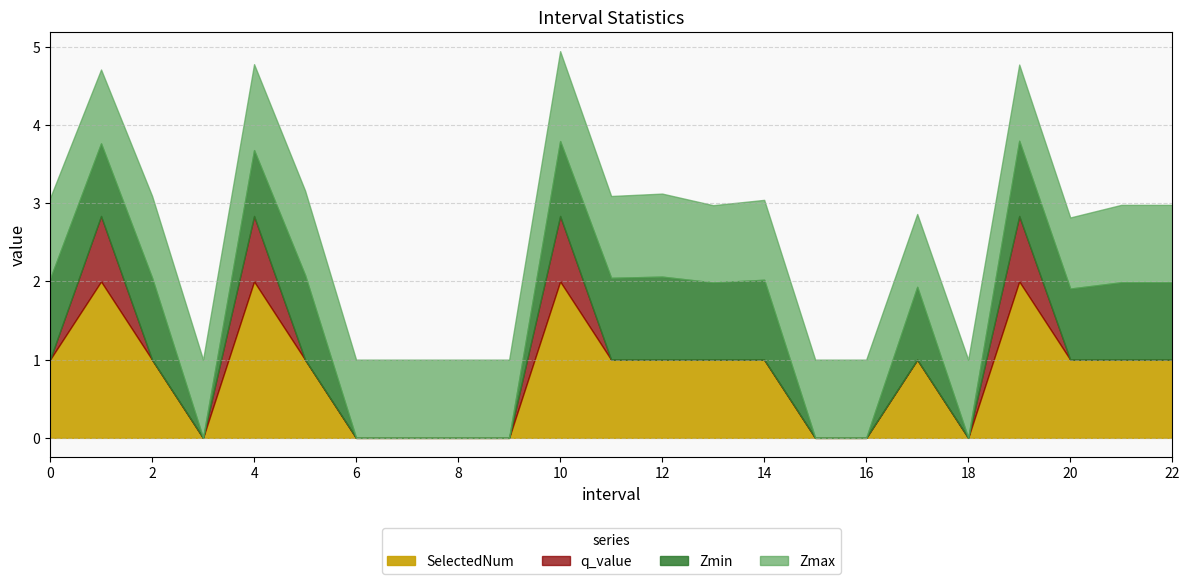

At which label does q_value reach its peak?

1